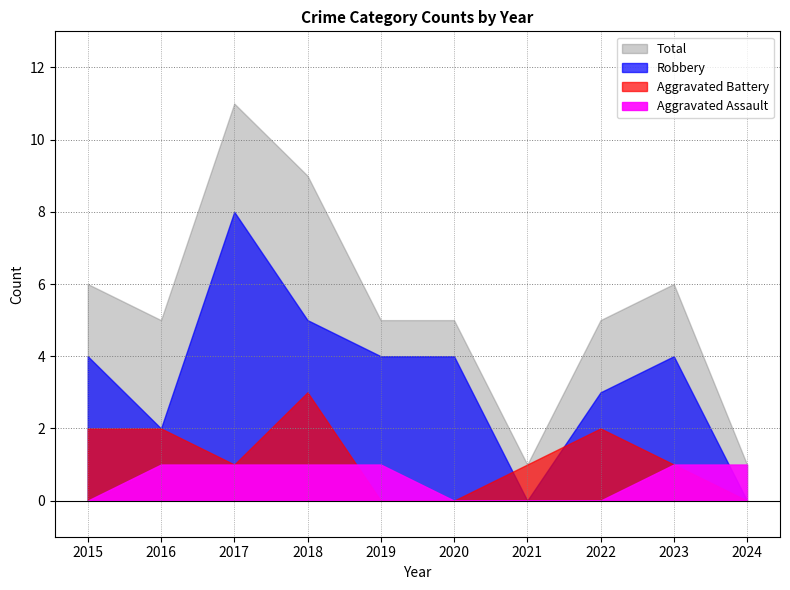

Between 2021 and 2023, which series saw the biggest shift?

Total